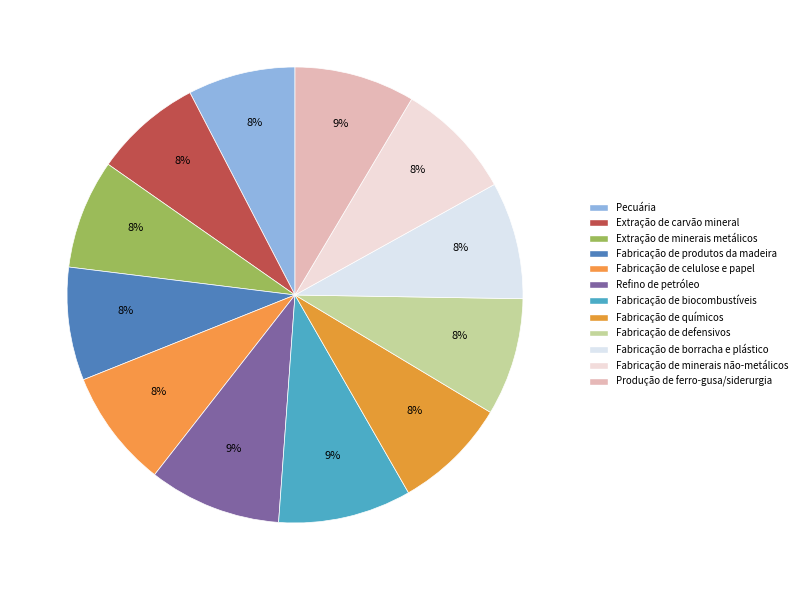

What is the largest slice in the pie chart?

Fabricação de biocombustíveis